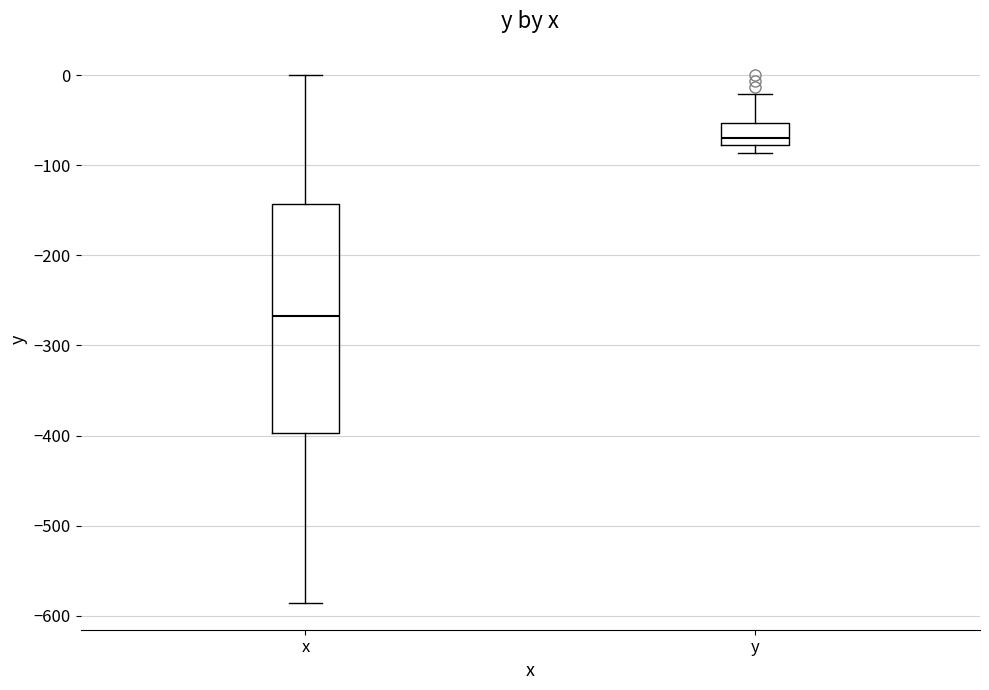

Which box's median line is the lowest?

x